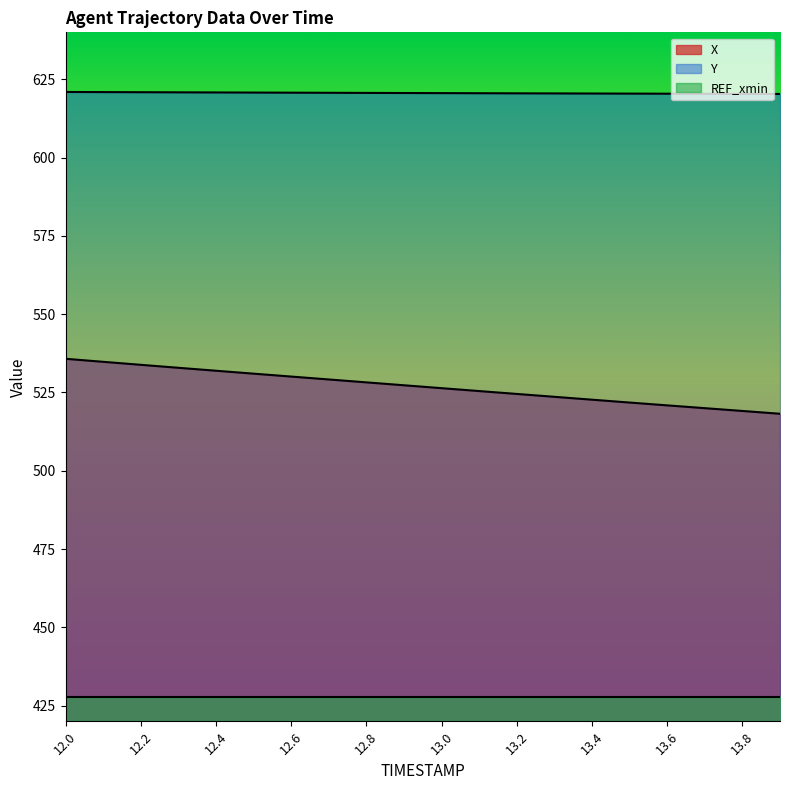

Read the X value at 13.1.

525.5